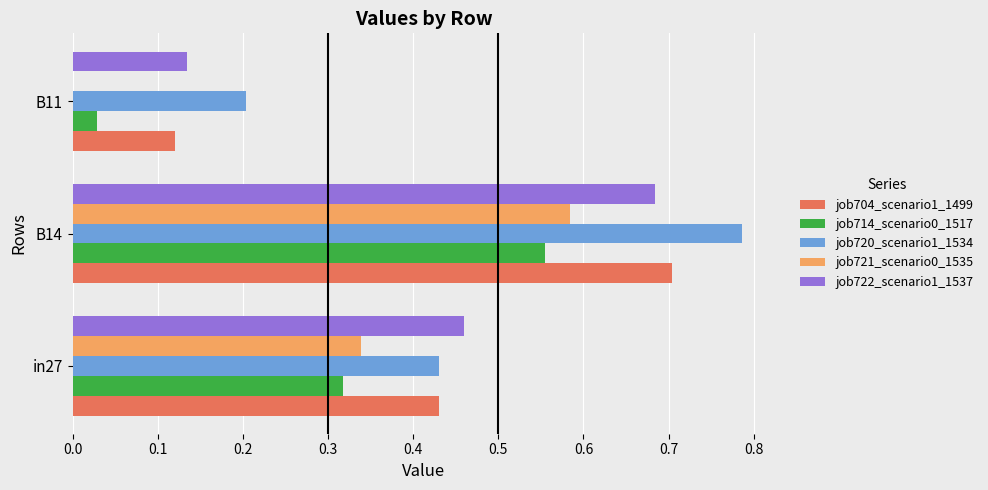

At which label does job721_scenario0_1535 reach its peak?

B14